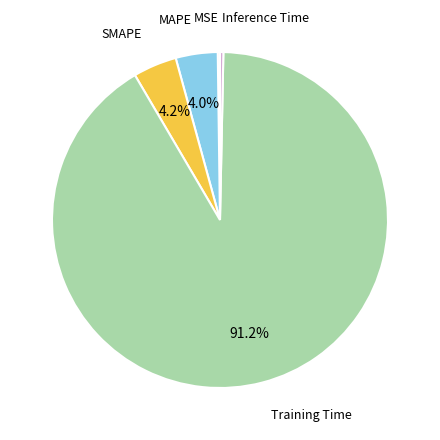

To the nearest percent, what is the difference between the largest and smallest slice percentages?

91%